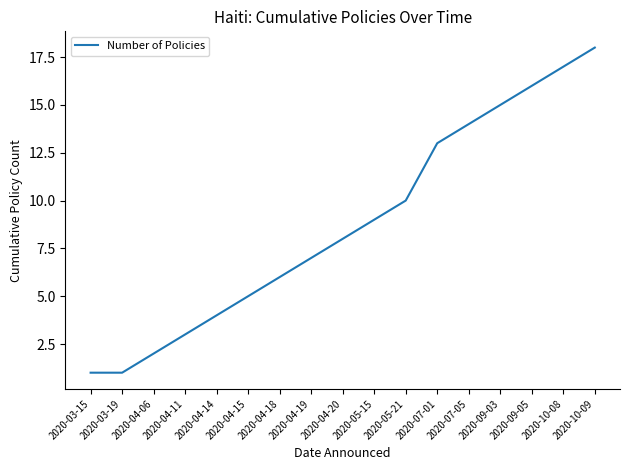

Which has a higher value, 2020-04-11 or 2020-05-15?

2020-05-15